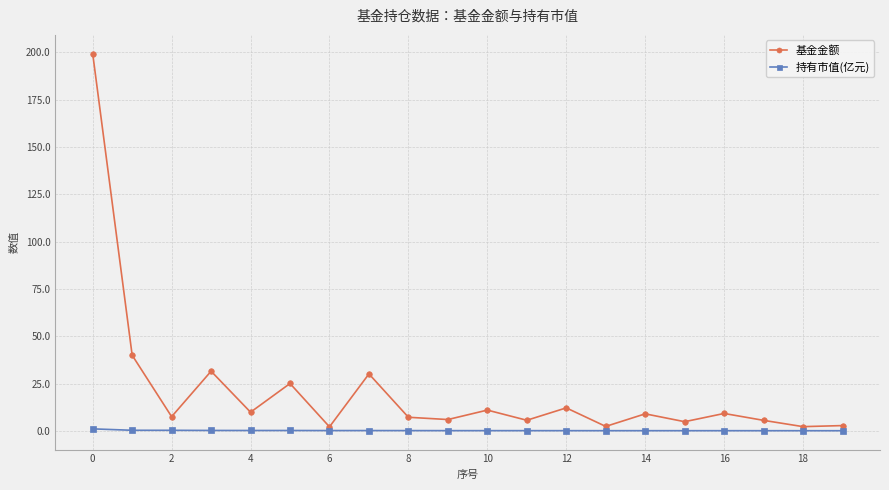

True or false: 基金金额 has more than 2 interior local peaks.

True